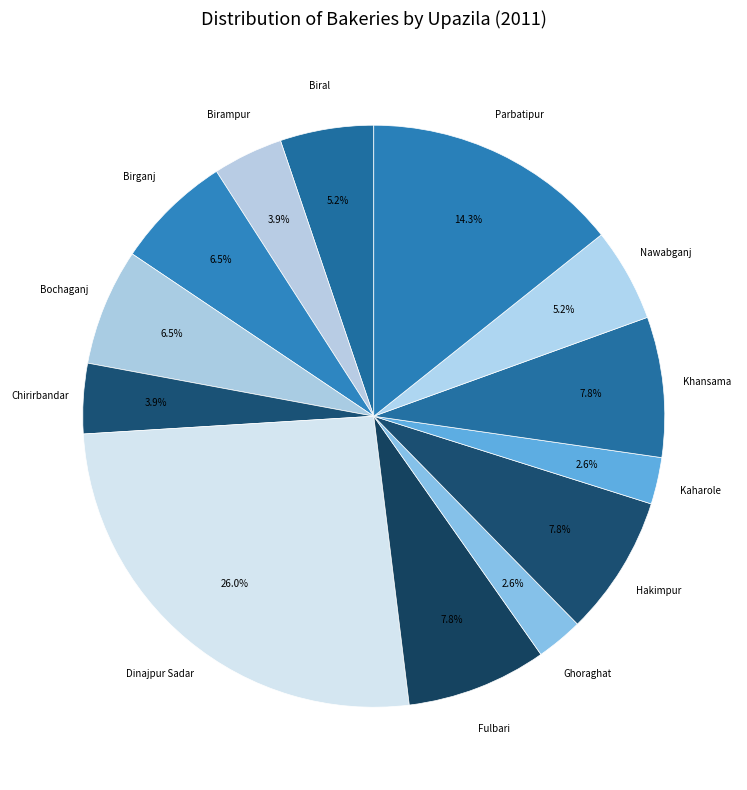

How many segments does this pie chart have?

13